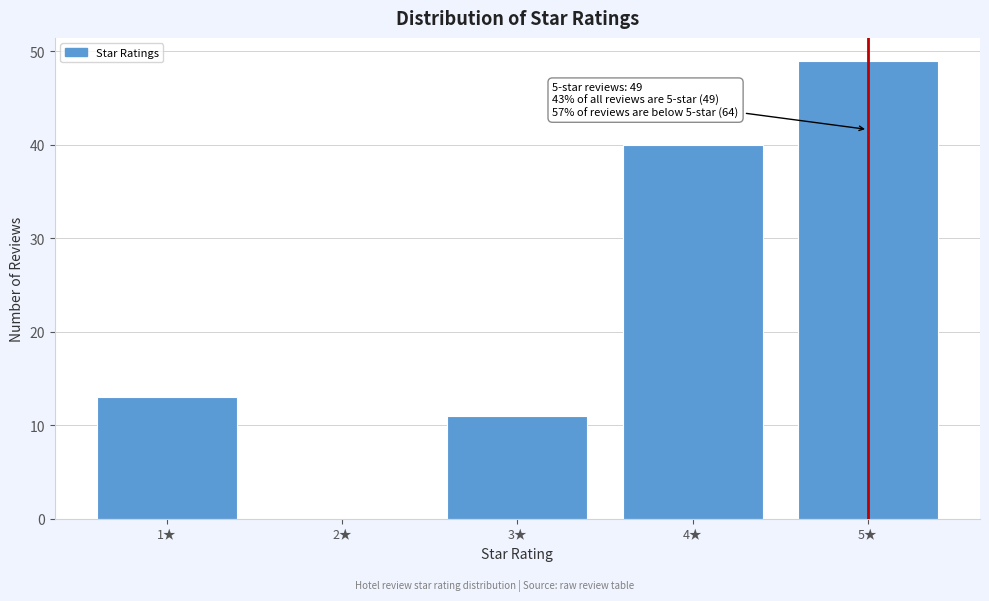

Reading left to right, transcribe all the data shown in this chart.

1★=13	2★=0	3★=11	4★=40	5★=49